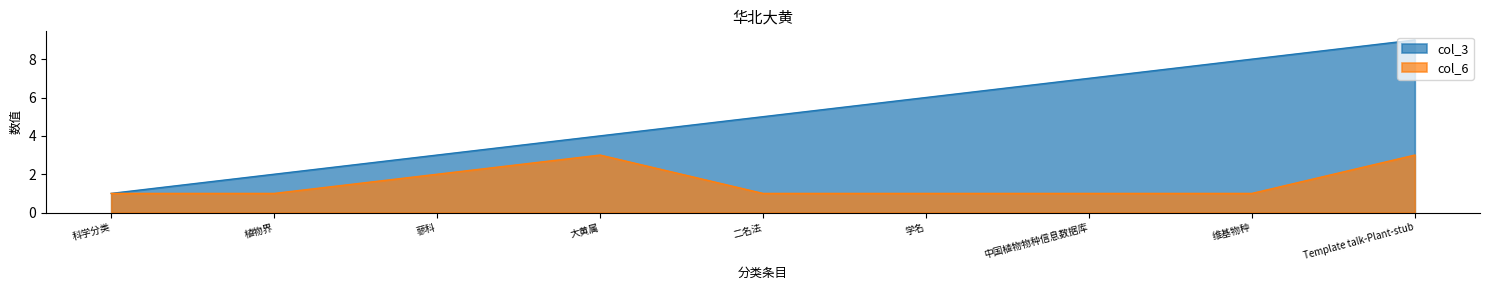

Reading left to right, extract all data points from this chart.

col_3: 1	2	3	4	5	6	7	8	9
col_6: 1	1	2	3	1	1	1	1	3